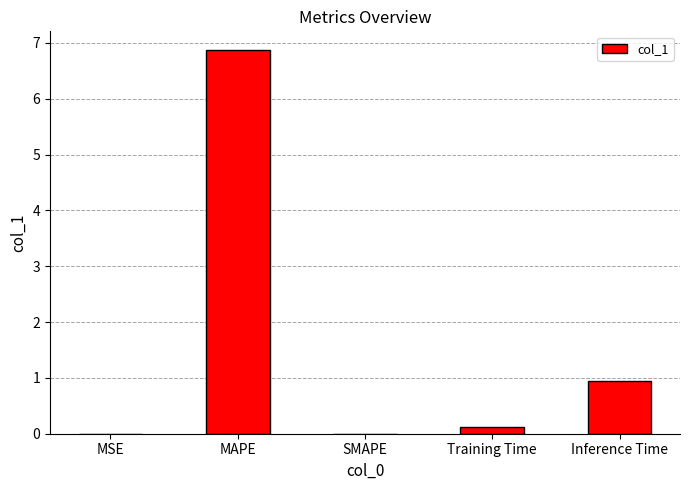

At which label is the value closest to 3?

Inference Time